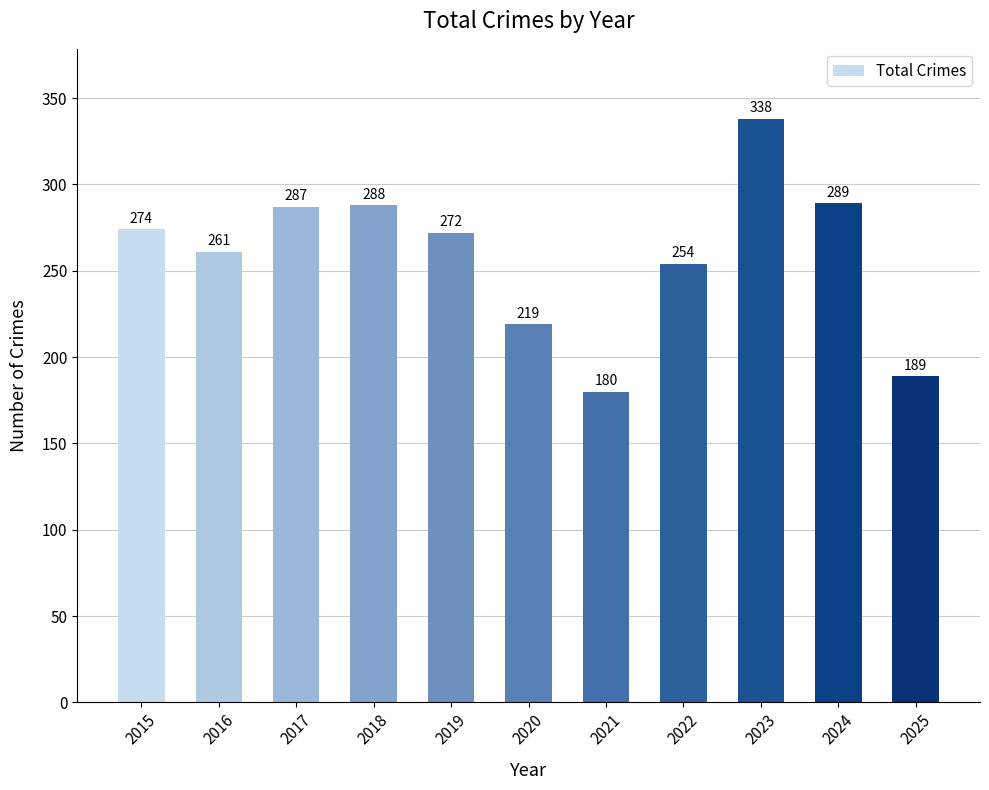

What is the value of the 6th bar from the left?

219